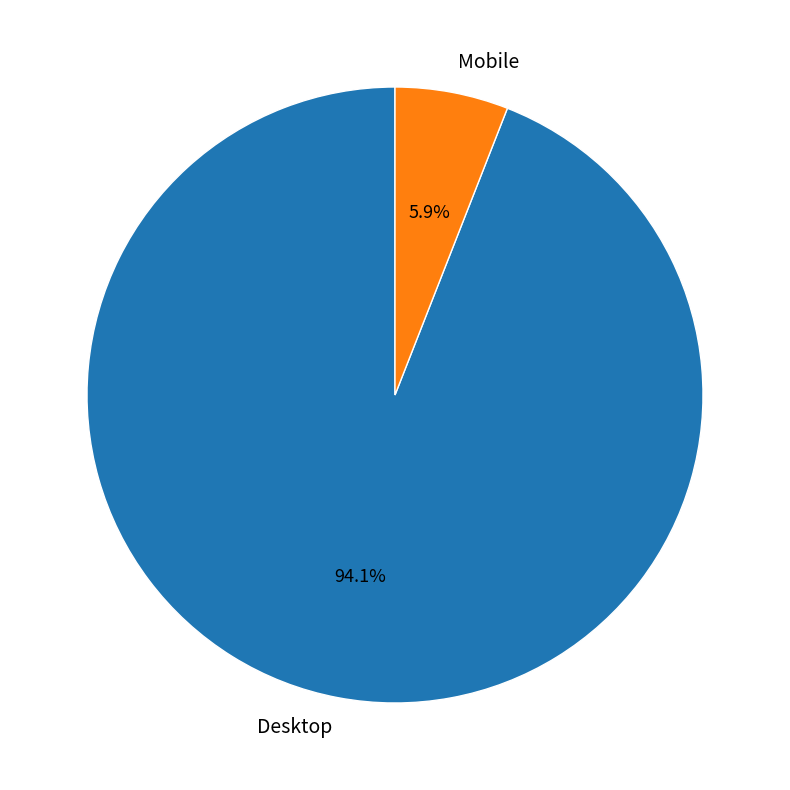

Is it true that Desktop is 94% of the pie?

True